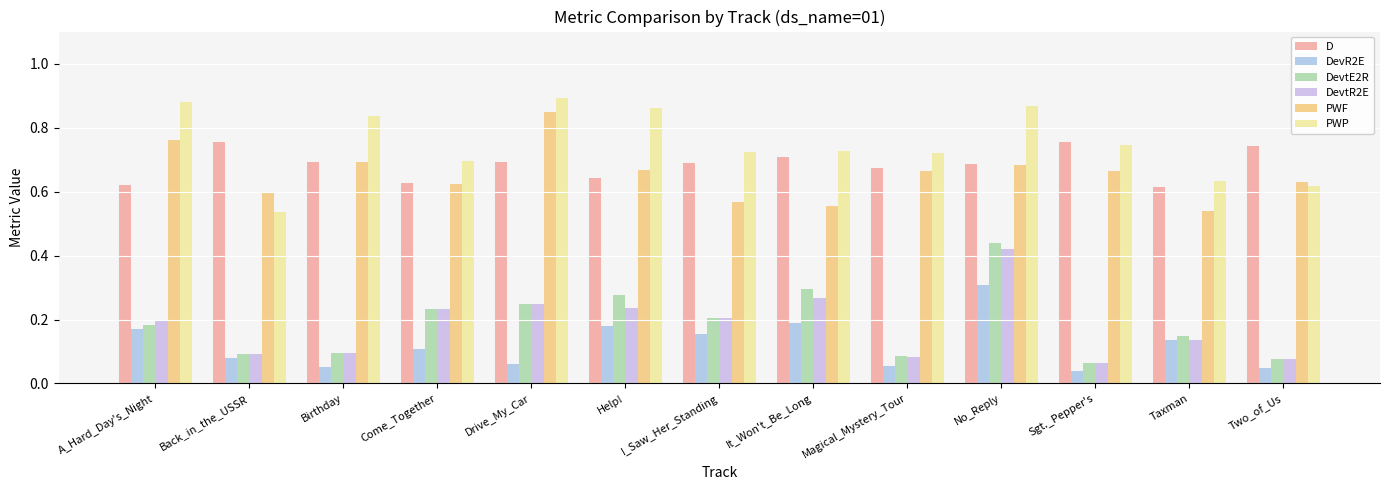

Which category has the lowest value in the PWP series?

Back_in_the_USSR